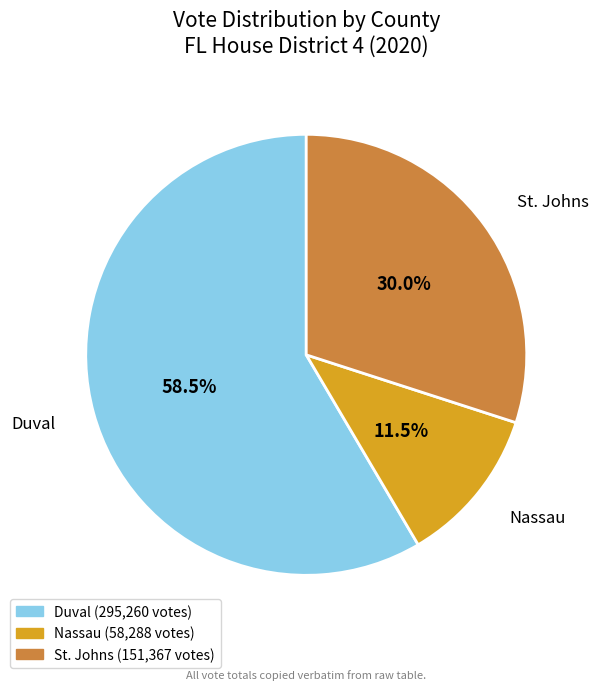

Which category has the smallest portion of the pie?

Nassau